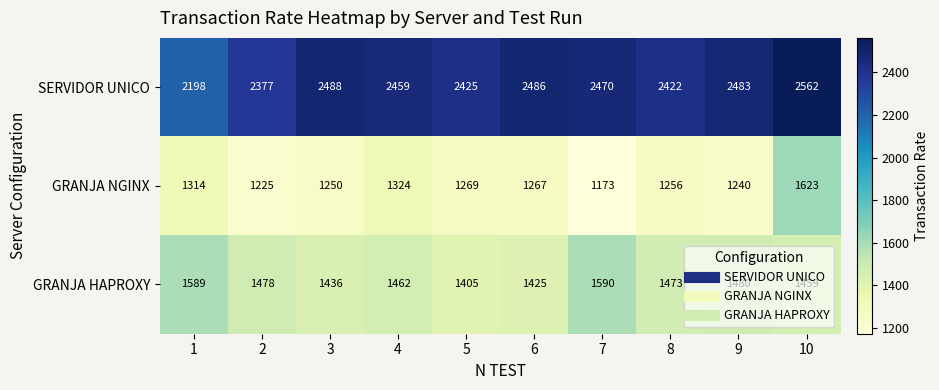

Between 3 and 7, which series saw the biggest shift?

GRANJA HAPROXY